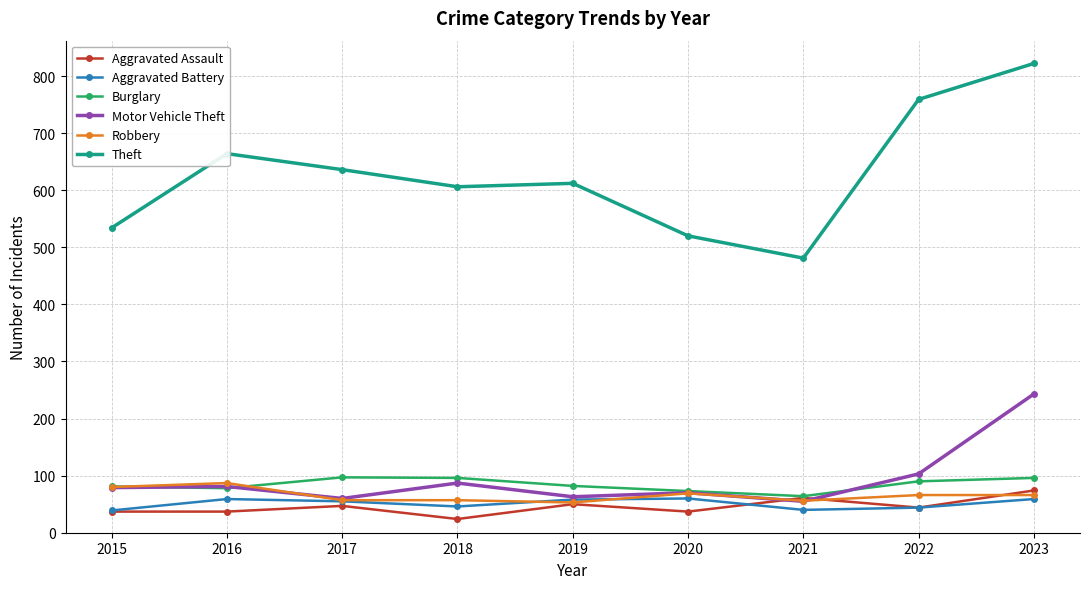

What is the total value across all series at 2022?

1106